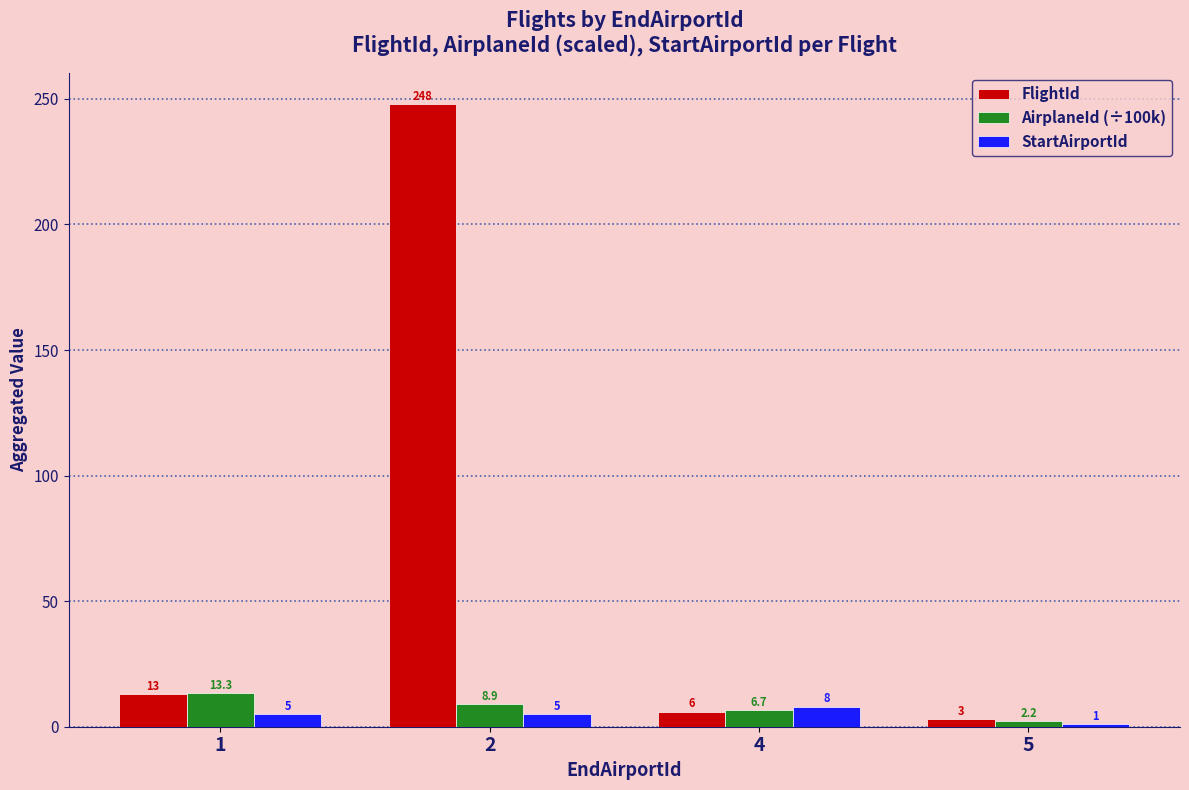

How many data points in FlightId are less than 13?

2